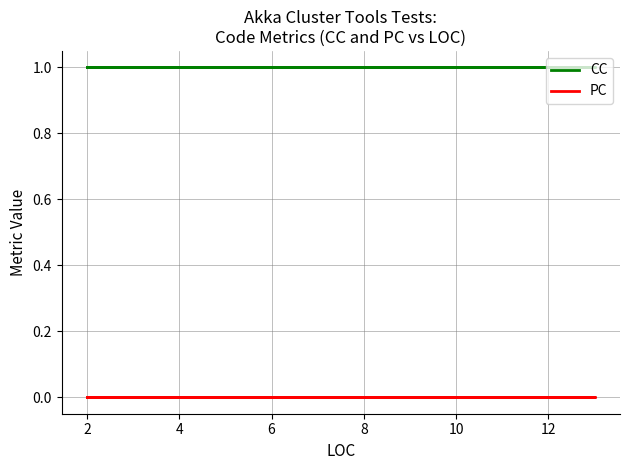

True or false: PC has a value of 0 at 2.

True